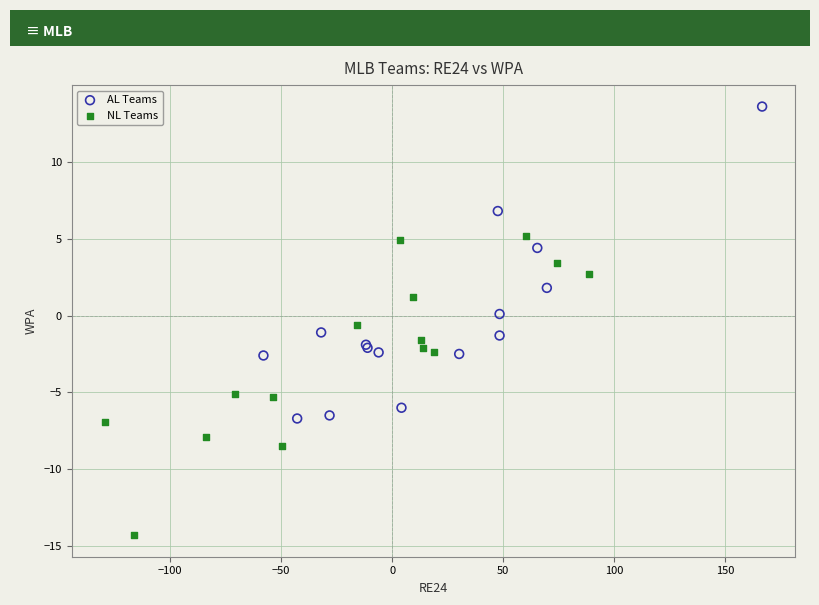

Which series contains the lowest Y value?

NL Teams